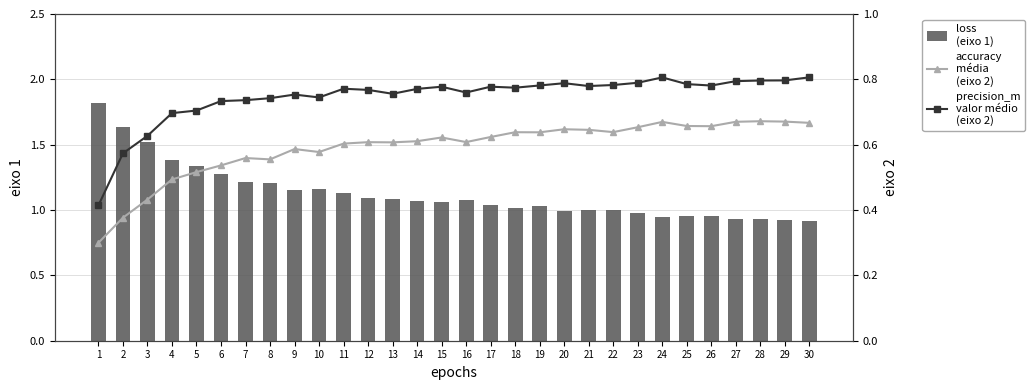

Which label corresponds to the smallest value in the chart?

1